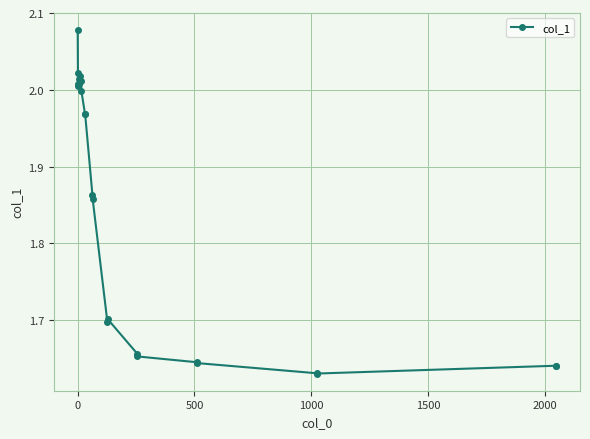

True or false: there are more than 2 points higher than both neighbors.

True